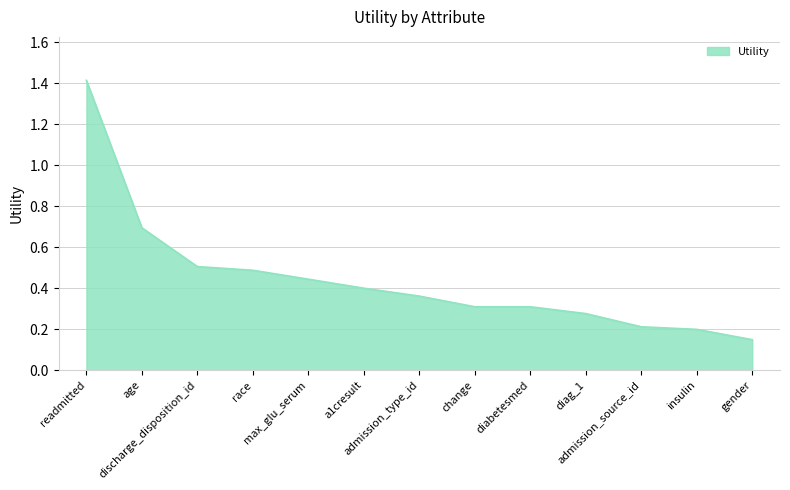

What is the difference between the values at readmitted and diag_1?

1.1